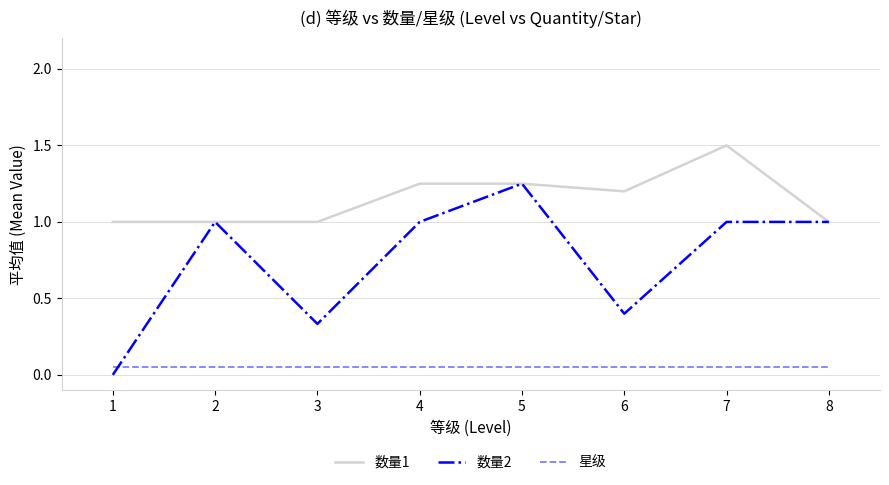

How many lines are shown in the chart?

3